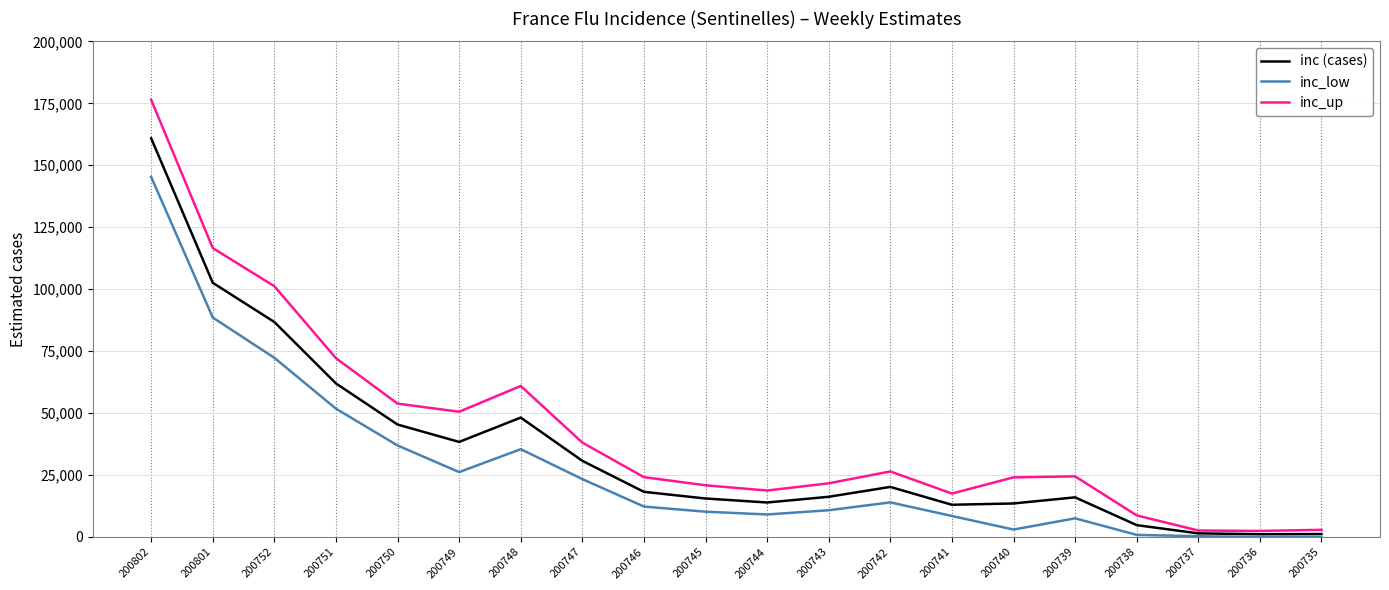

What is the difference between the highest and lowest values at 200745?

10652